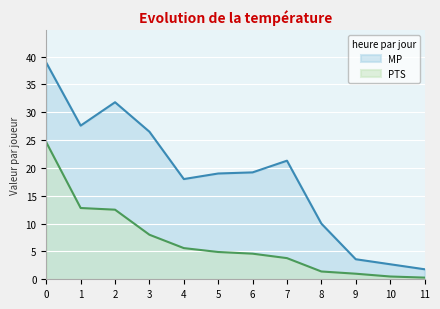

Which label corresponds to the largest value in the chart?

0